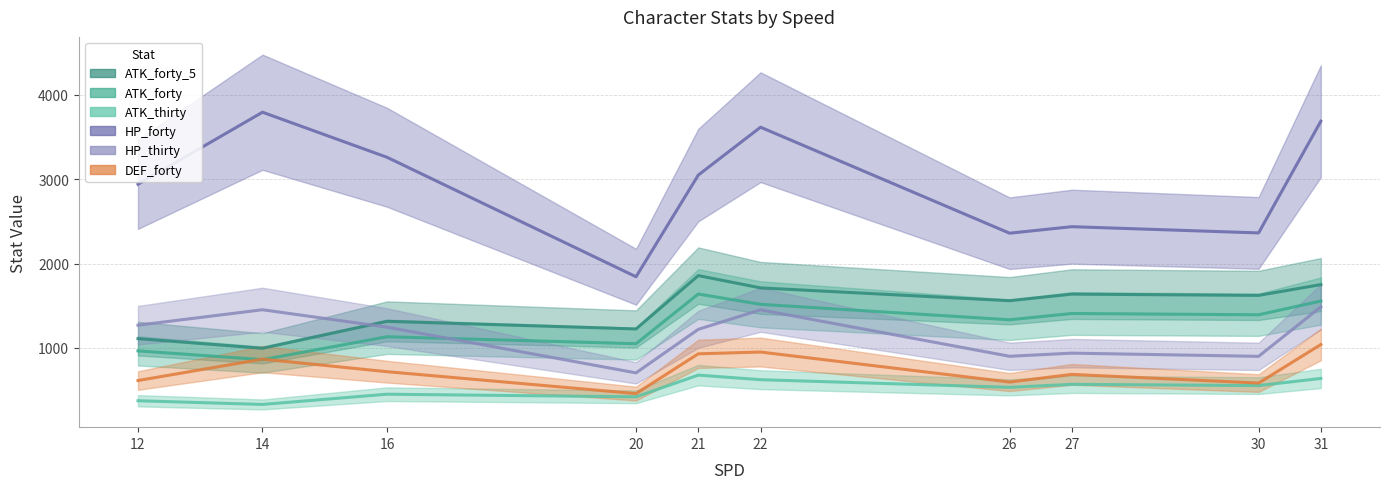

Reading left to right, list all the values displayed in this chart.

ATK_forty_5: 12=1109.0	14=994.5	16=1314.4	20=1224.0	21=1856.7	22=1711.0	26=1558.9	27=1637.0	30=1622.0	31=1750.0
ATK_forty: 12=964.0	14=859.5	16=1131.4	20=1049.0	21=1638.3	22=1516.0	26=1332.8	27=1407.0	30=1392.0	31=1555.0
ATK_thirty: 12=372.4	14=328.5	16=449.8	20=419.0	21=676.3	22=622.0	26=531.4	27=567.0	30=552.0	31=637.0
HP_forty: 12=2940.0	14=3794.8	16=3260.2	20=1843.0	21=3049.3	22=3617.0	26=2359.7	27=2437.0	30=2363.0	31=3688.0
HP_thirty: 12=1268.4	14=1451.8	16=1245.4	20=703.0	21=1219.3	22=1451.0	26=899.7	27=937.0	30=899.0	31=1486.0
DEF_forty: 12=612.0	14=866.0	16=717.0	20=457.0	21=929.0	22=950.0	26=594.0	27=685.0	30=582.0	31=1039.0